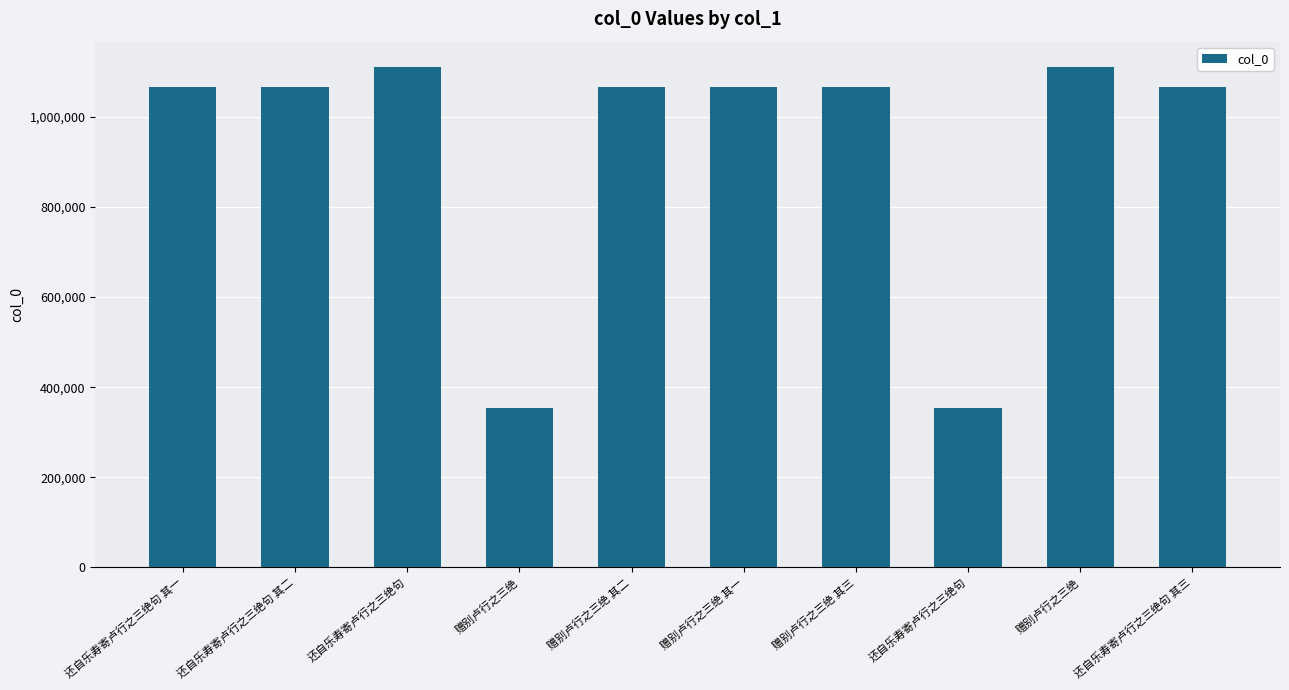

True or false: the data shows 1066341 at 还自乐寿寄卢行之三绝句 其一.

True